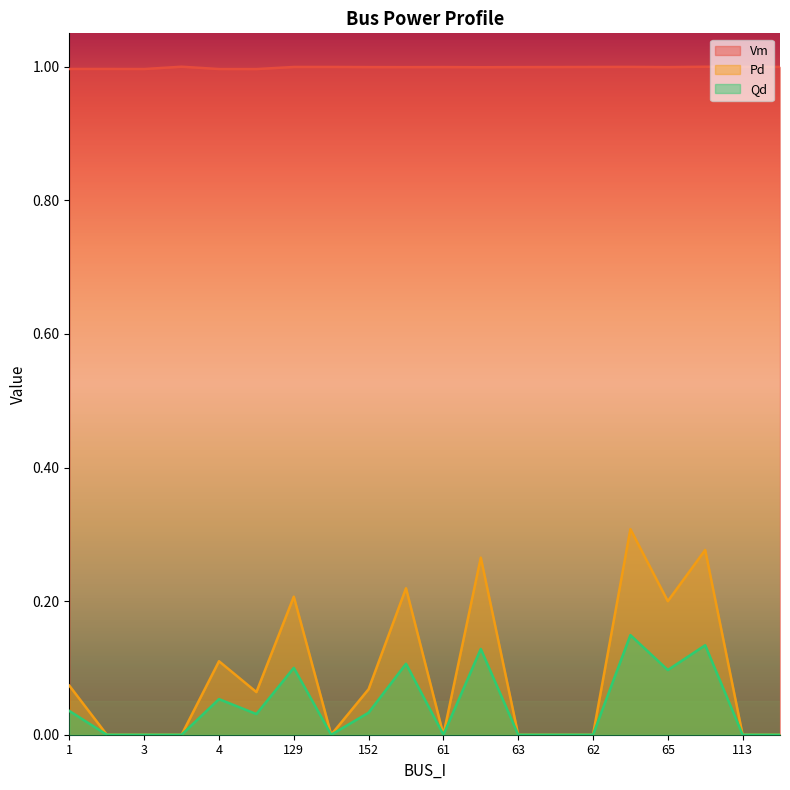

What position from the left is 1?

1